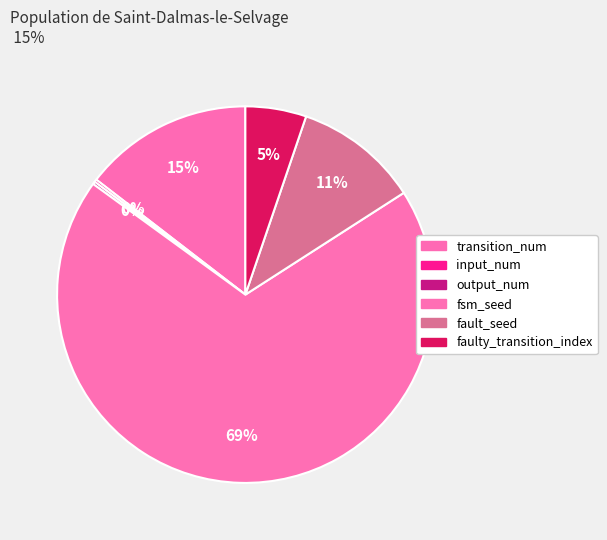

What percentage is NOT represented by input_num?

99.8%